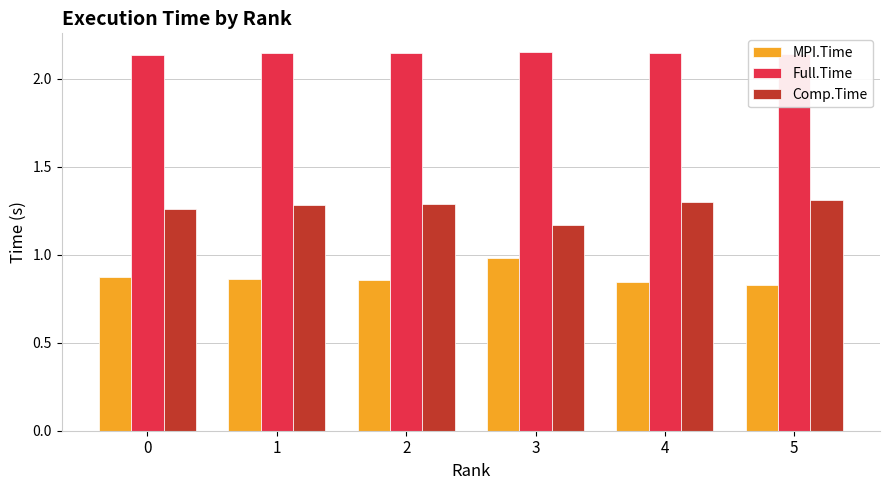

Count the MPI.Time values in the range 0 to 1.

6